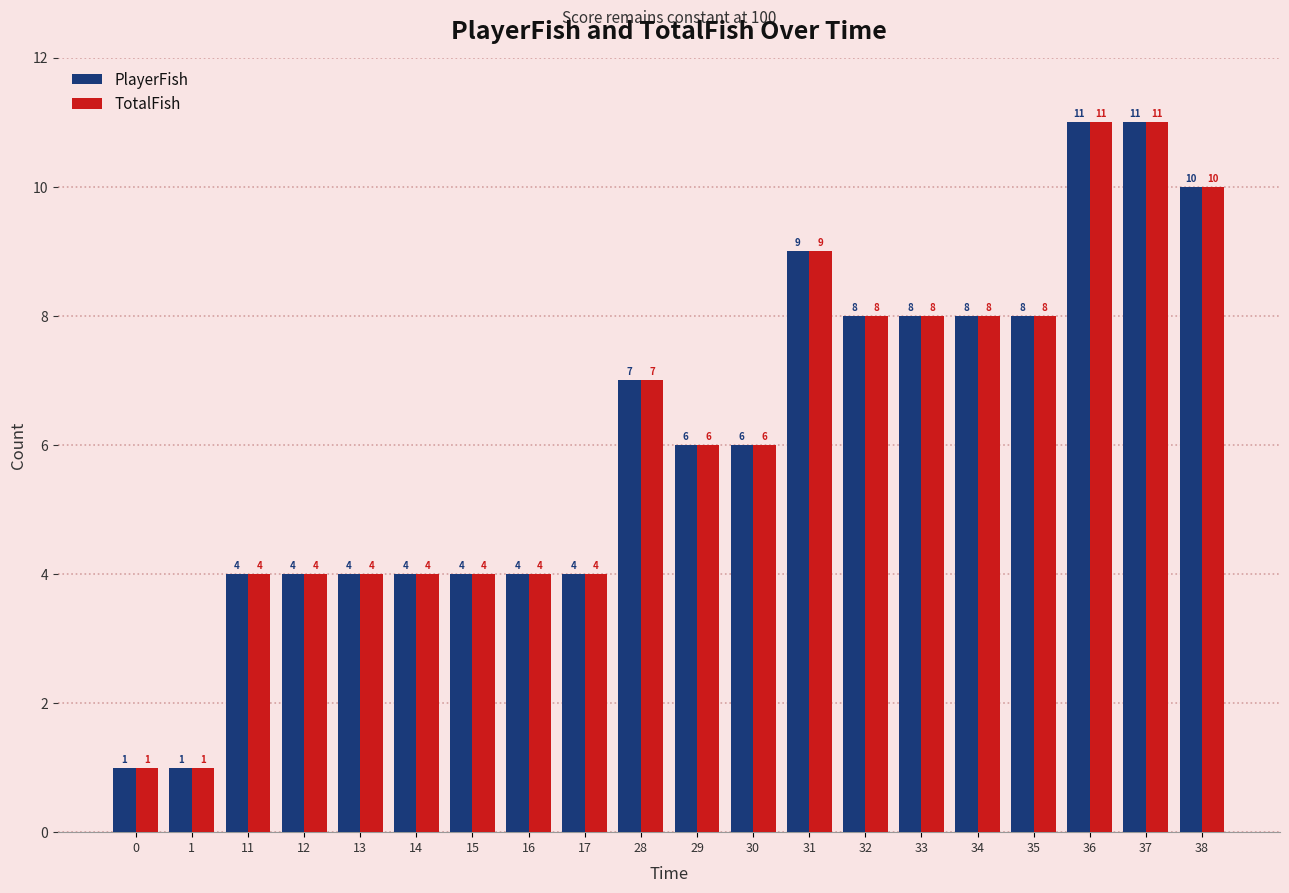

What is the difference between the second highest and second lowest values in the PlayerFish series?

10